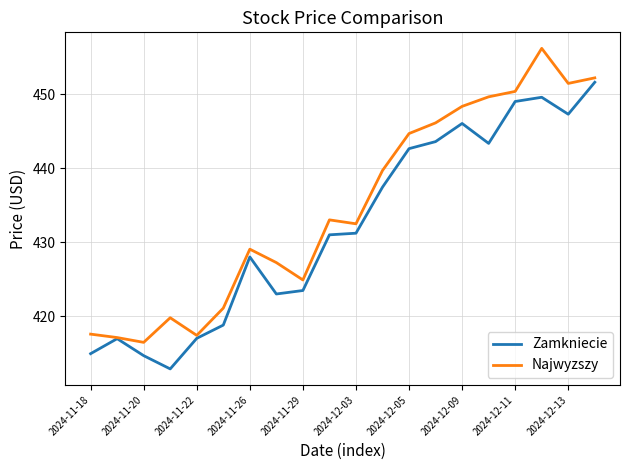

What is the smallest value displayed?

412.9